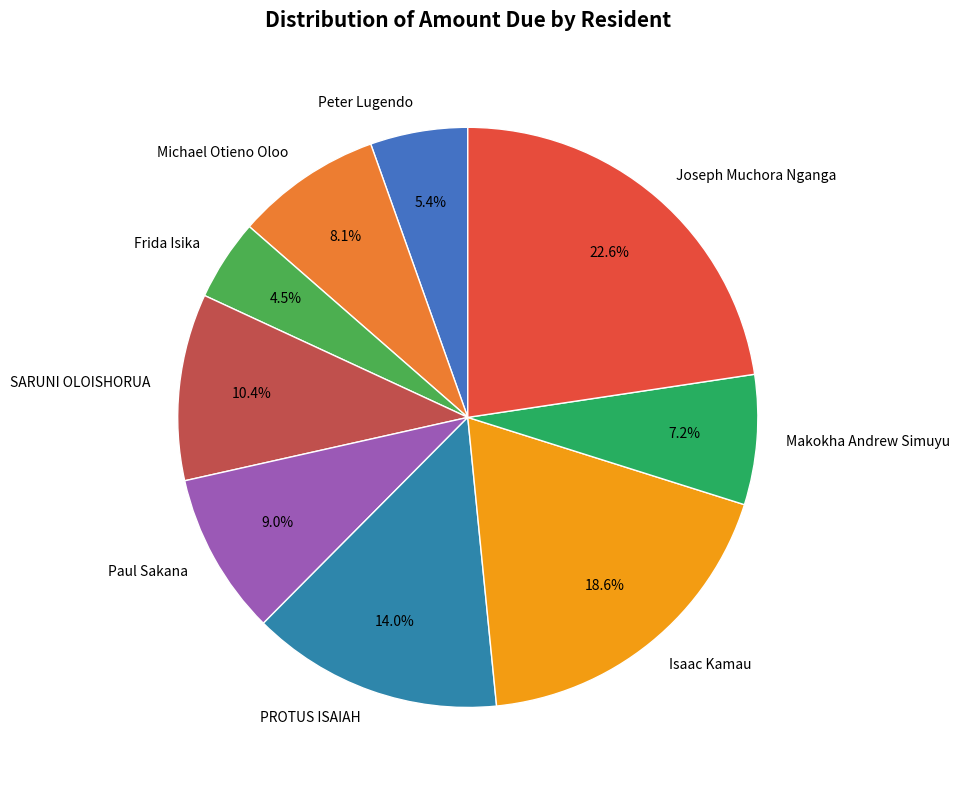

Rank the categories by value from highest to lowest.

Joseph Muchora Nganga, Isaac Kamau, PROTUS ISAIAH, SARUNI OLOISHORUA, Paul Sakana, Michael Otieno Oloo, Makokha Andrew Simuyu, Peter Lugendo, Frida Isika